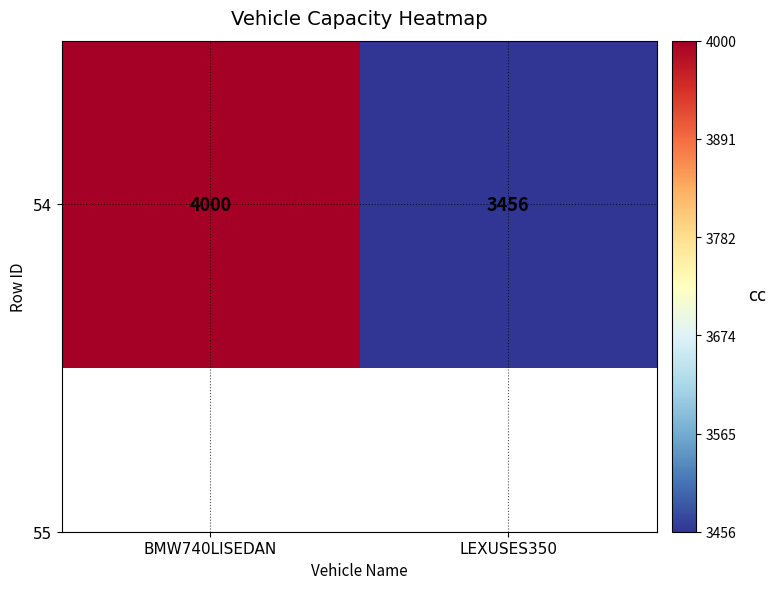

At which label is the value closest to 3728?

BMW740LISEDAN